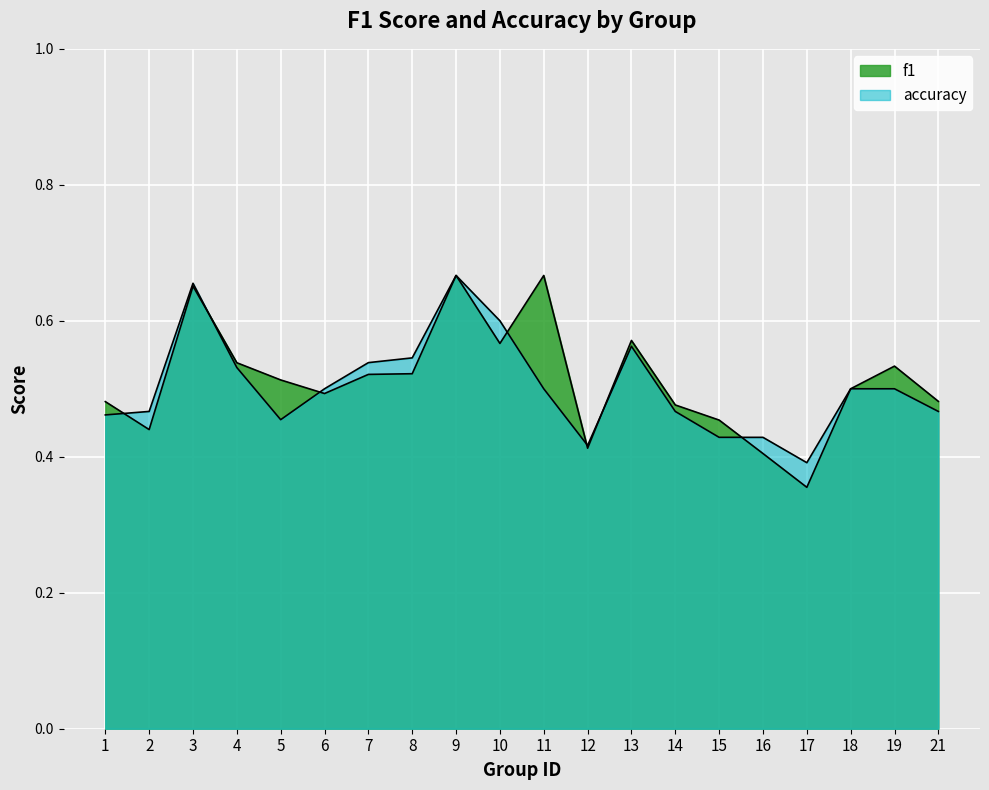

At which category does the chart reach its peak across all series?

9